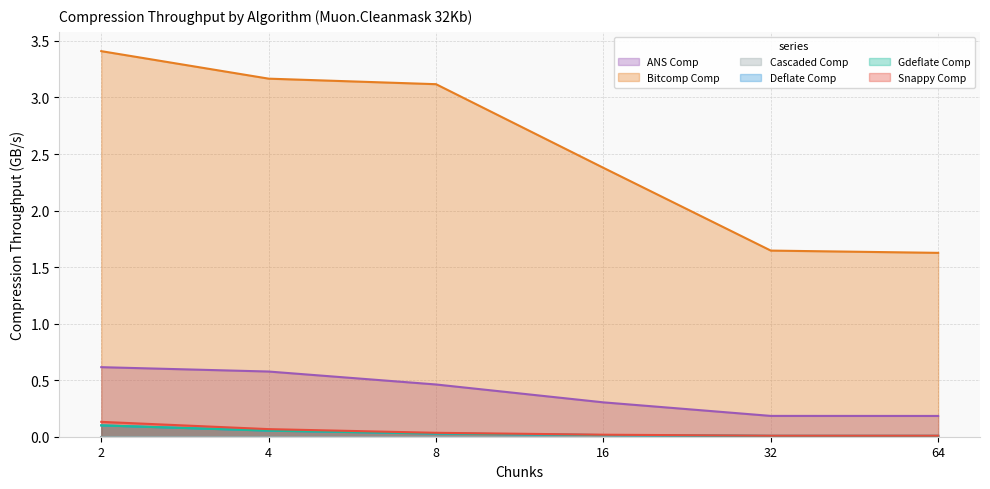

Which category has the highest value across all series?

2